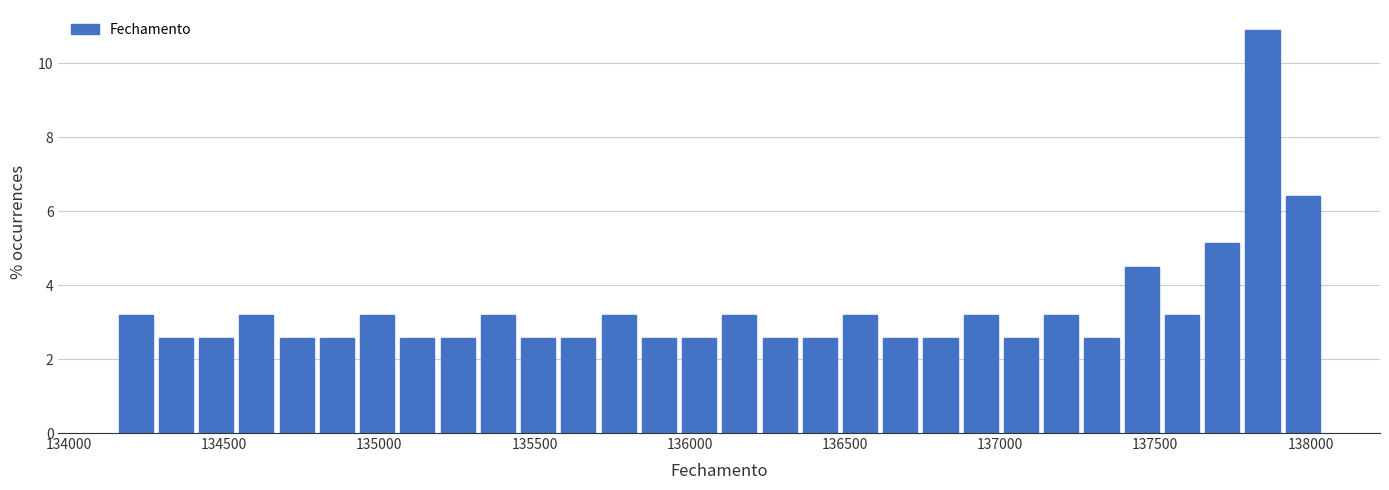

Read against the x-axis, roughly where is the centre of the tallest bar?

137850